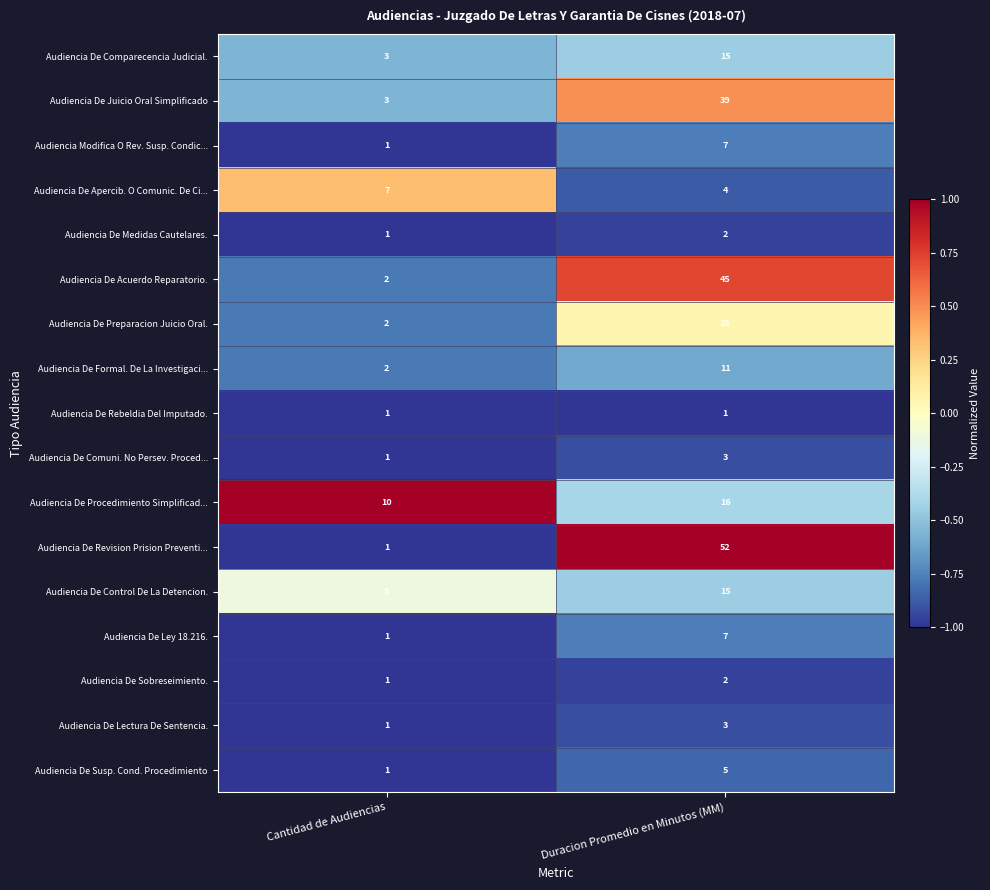

At which label does Audiencia De Acuerdo Reparatorio. reach its minimum?

Cantidad de Audiencias